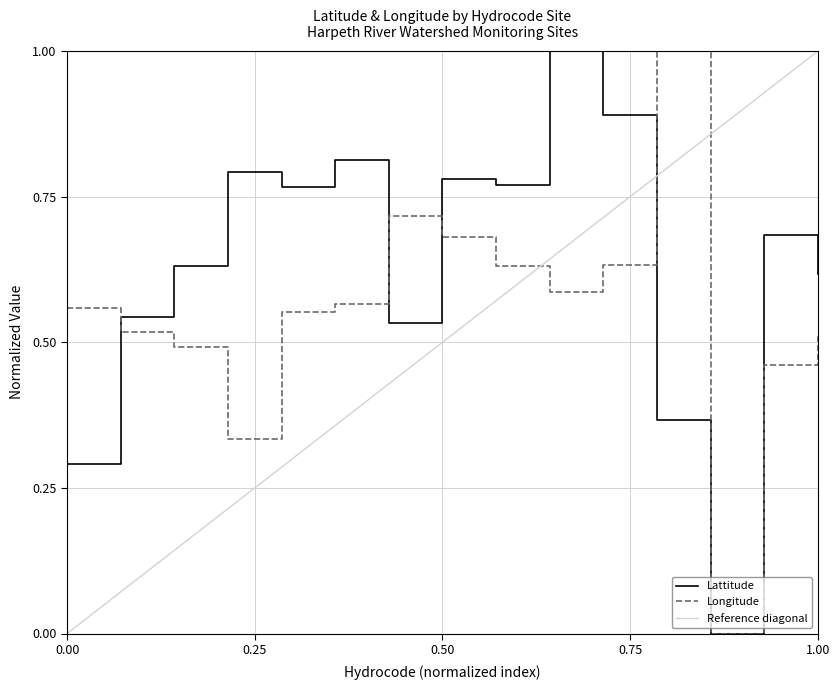

Which series has the largest total across all categories?

Lattitude